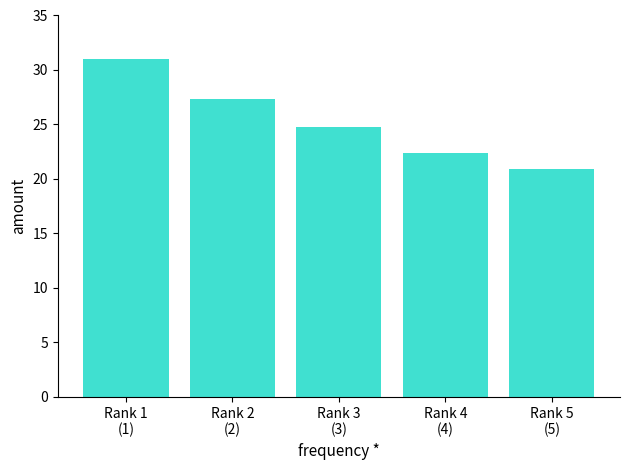

Approximately how many times larger is the value at Rank 2
(2) compared to Rank 4
(4)?

1.2